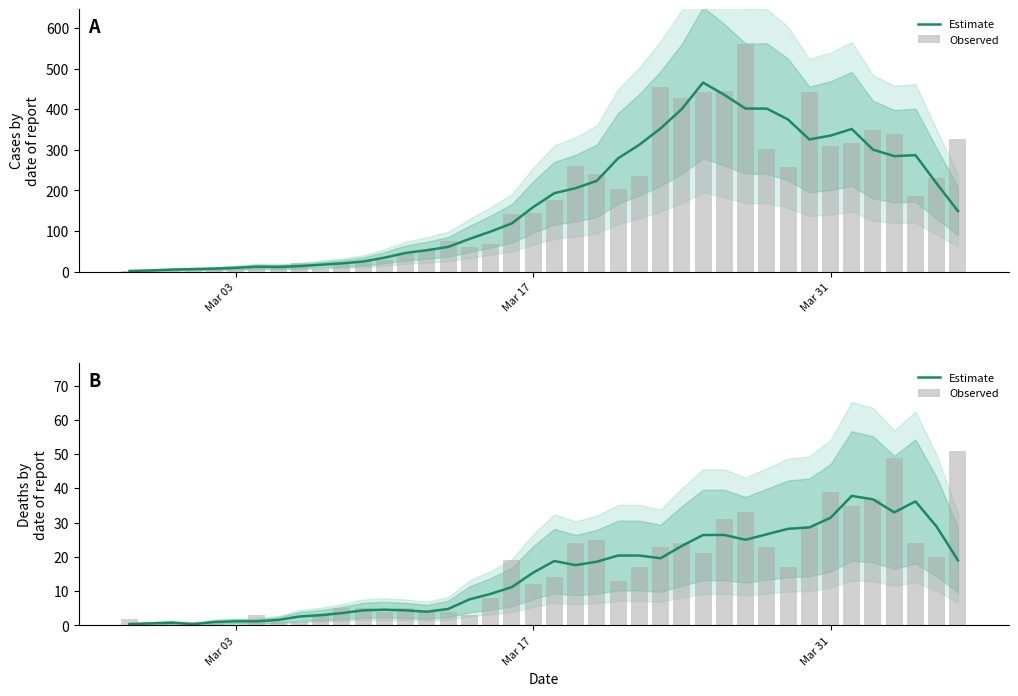

How many distinct data groups are displayed?

2